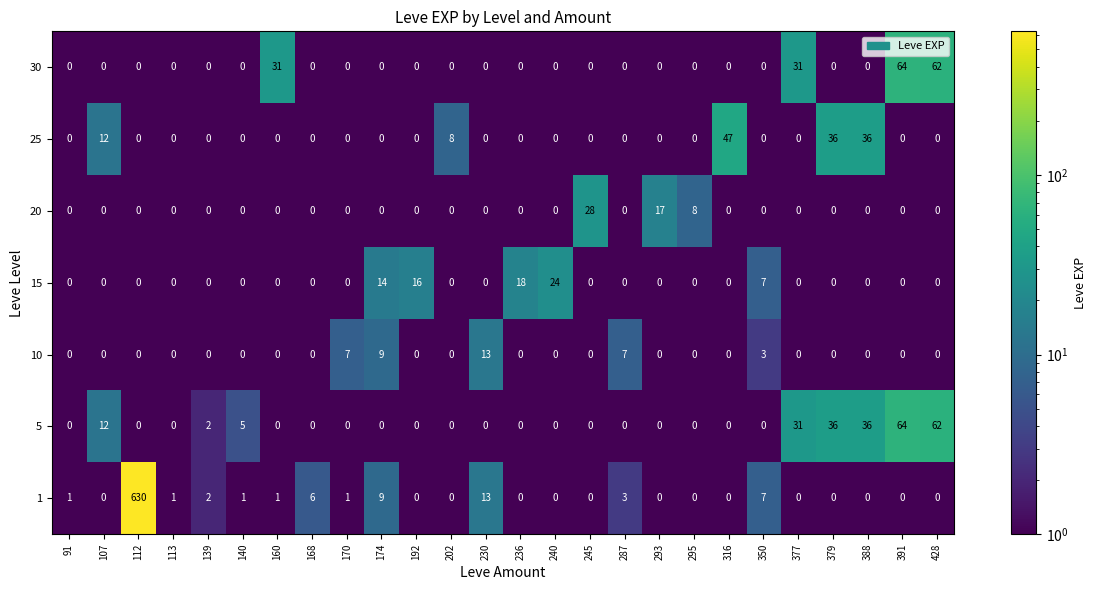

What is the maximum value shown in the chart?

630